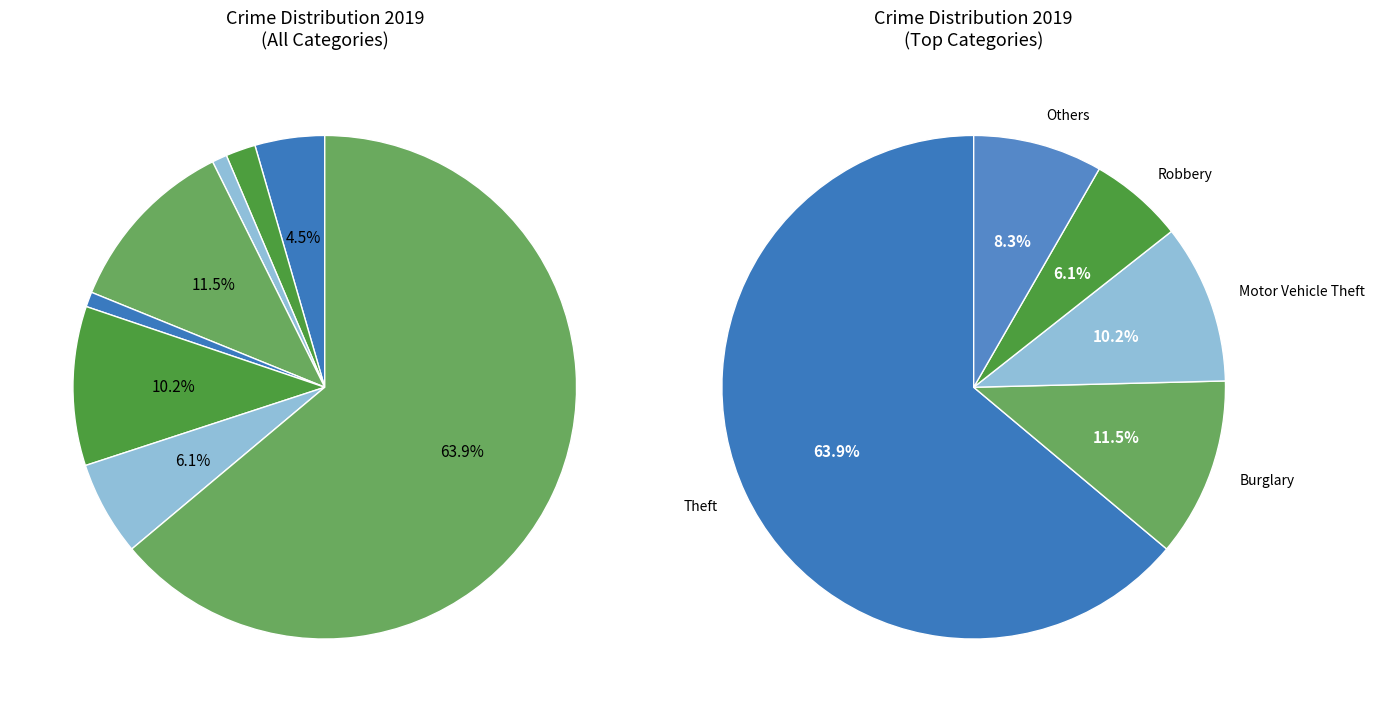

Do Robbery and Homicide together represent more than half of the pie?

No